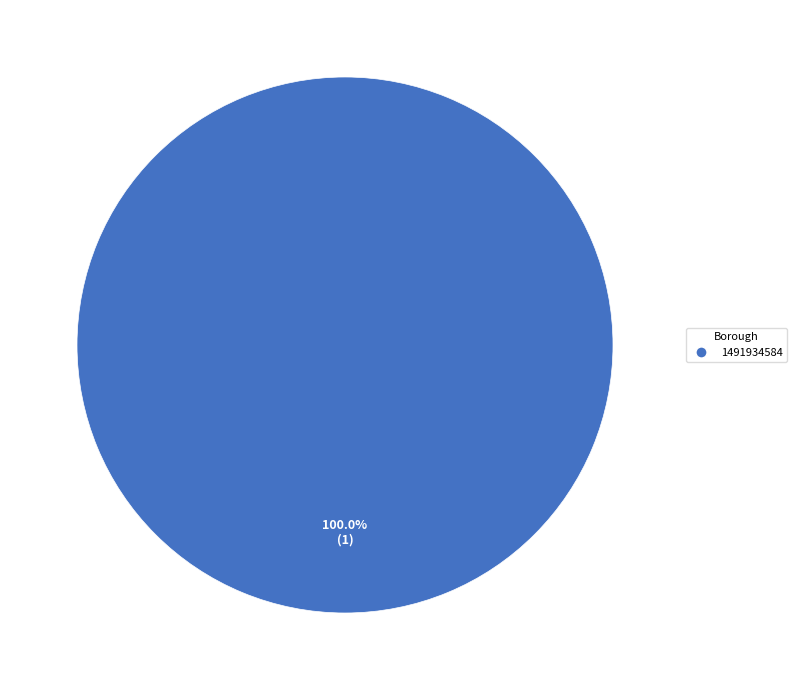

Is there a majority slice in this chart?

Yes